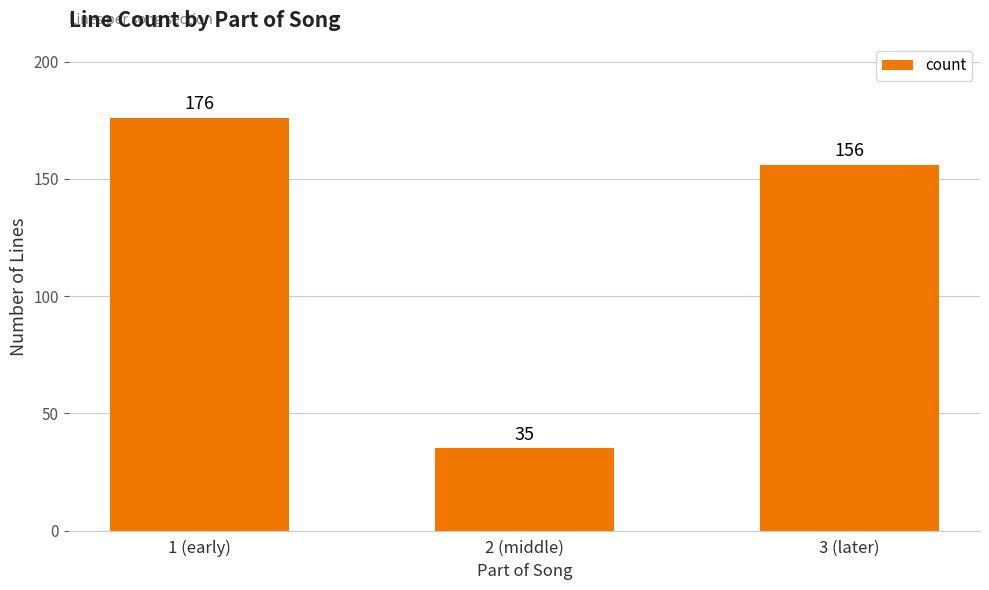

Approximately how many times larger is the value at 2 (middle) compared to 3 (later)?

0.2